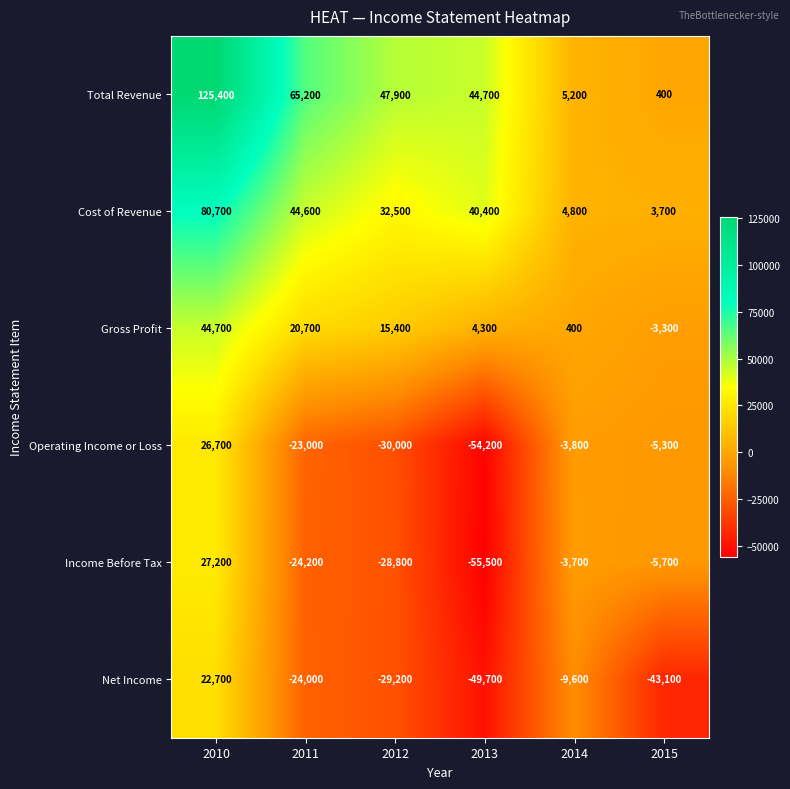

What is the total value across all series at 2012?

7800